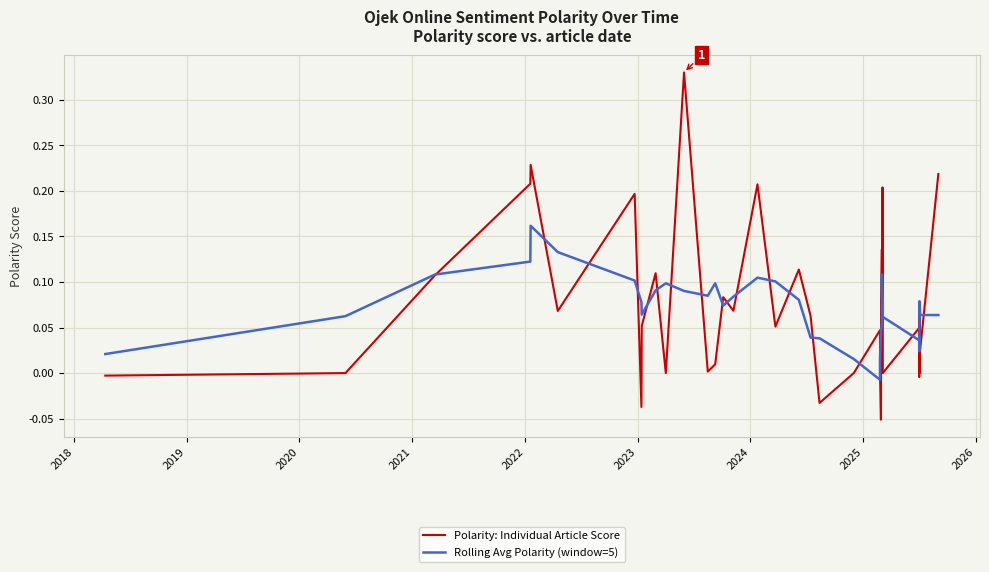

True or false: Rolling Avg Polarity (window=5) and Polarity: Individual Article Score cross at least once.

True